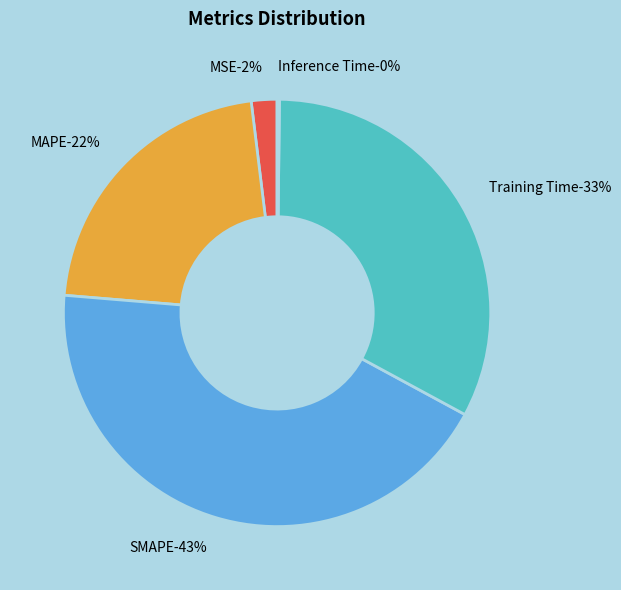

What is the total percentage of MAPE and SMAPE?

65.2%